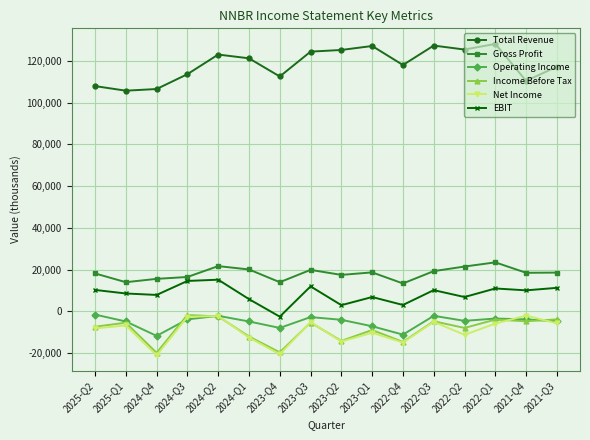

Which series changed the most between 2025-Q2 and 2022-Q1?

Total Revenue